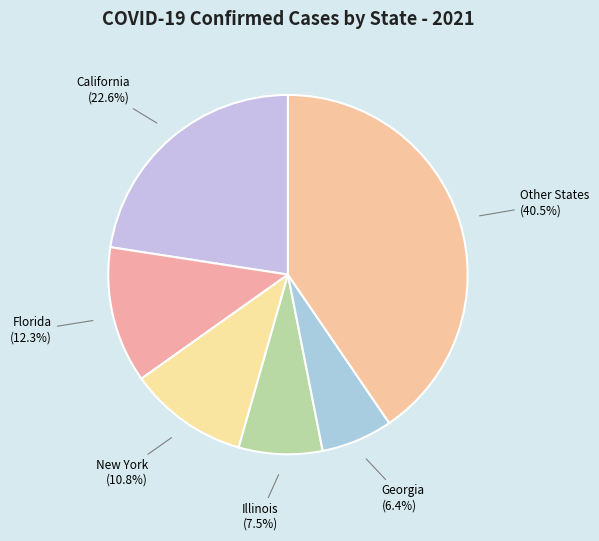

Approximately how many times larger is the value at New York compared to California?

0.5